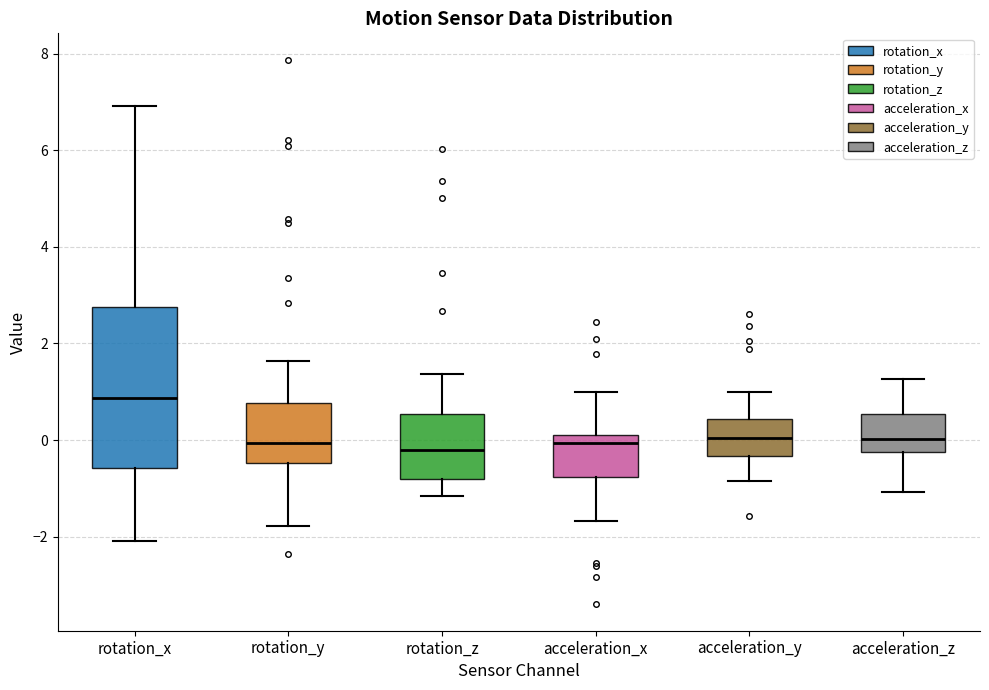

Reading left to right, read every box against the y-axis: the position of its median line, the range the box covers, and the ends of its whiskers. The values are not printed on the chart, so give them approximately, as read against the axis.

rotation_x: median 0.8, box -0.6 to 2.8, whiskers -2.0 to 7.0
rotation_y: median 0.0, box -0.4 to 0.8, whiskers -1.8 to 1.6
rotation_z: median -0.2, box -0.8 to 0.6, whiskers -1.2 to 1.4
acceleration_x: median 0.0, box -0.8 to 0.2, whiskers -1.6 to 1.0
acceleration_y: median 0.0, box -0.4 to 0.4, whiskers -0.8 to 1.0
acceleration_z: median 0.0, box -0.2 to 0.6, whiskers -1.0 to 1.2